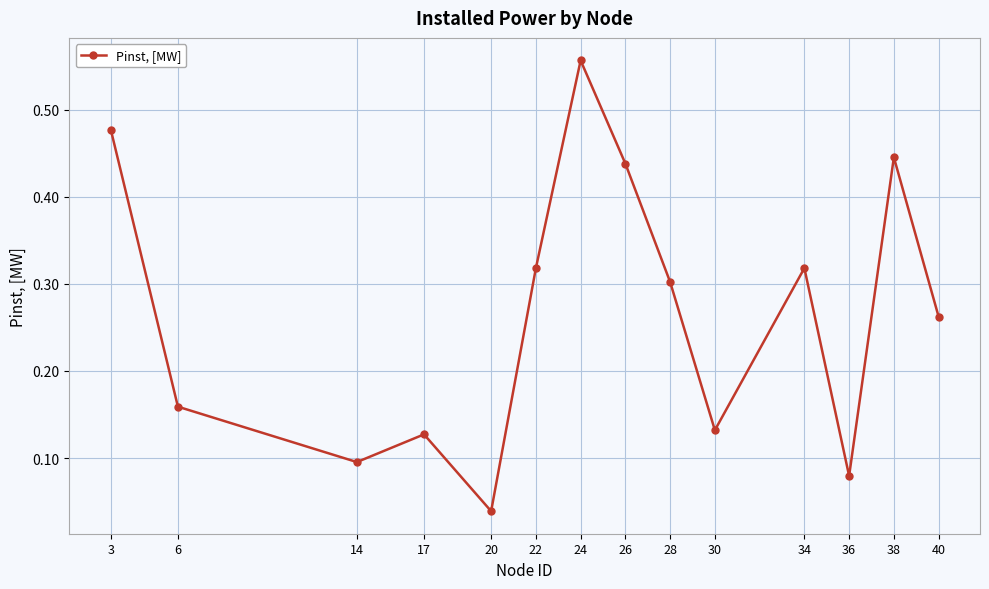

True or false: there are more than 0 points higher than both neighbors.

True